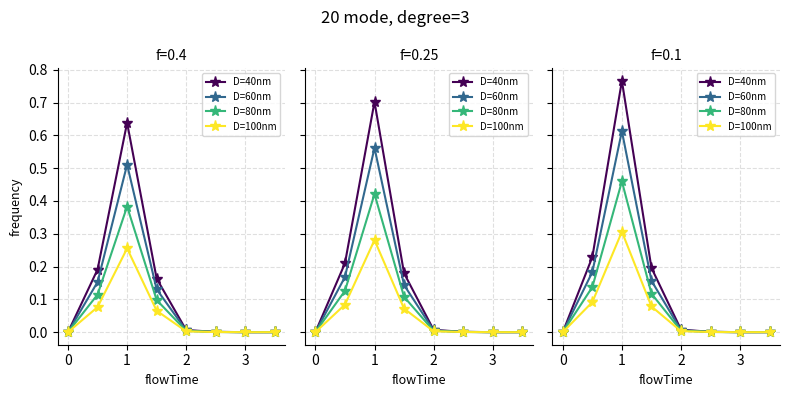

What are all the series names shown in the legend?

D=40nm, D=60nm, D=80nm, D=100nm